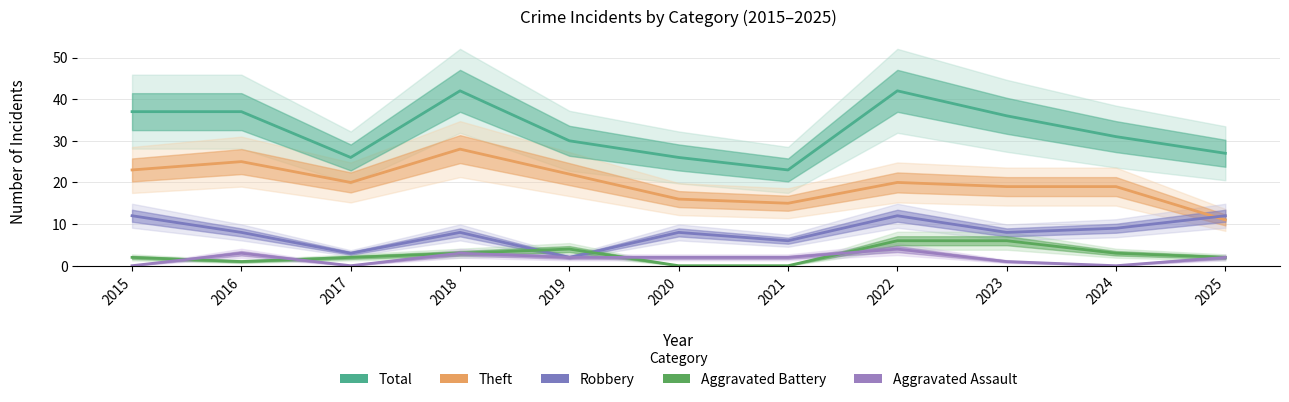

Rank the categories by Total value from lowest to highest.

2021, 2017, 2020, 2025, 2019, 2024, 2023, 2015, 2016, 2018, 2022